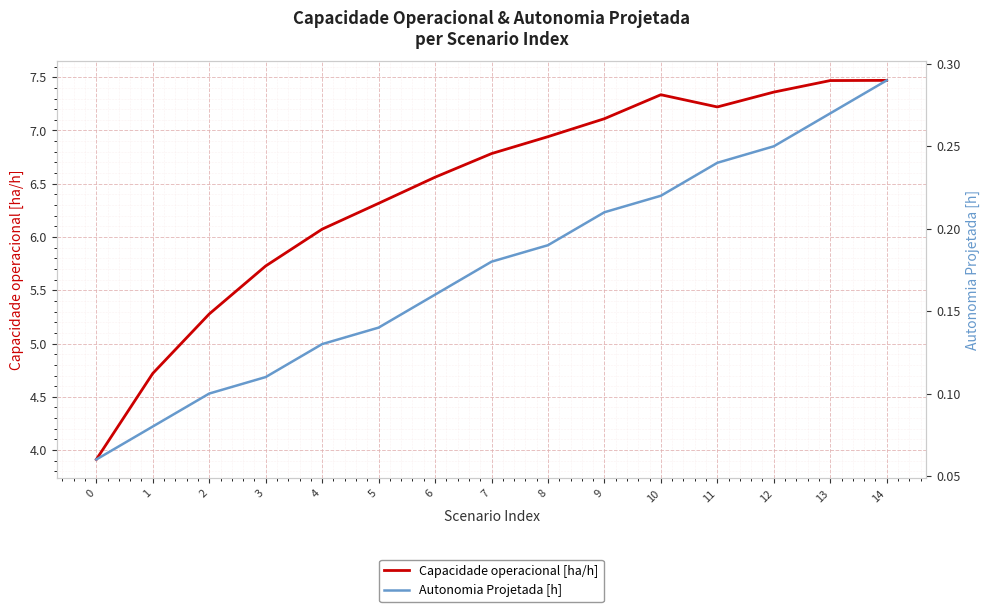

How many interior local valleys does the Capacidade operacional [ha/h] series have?

1